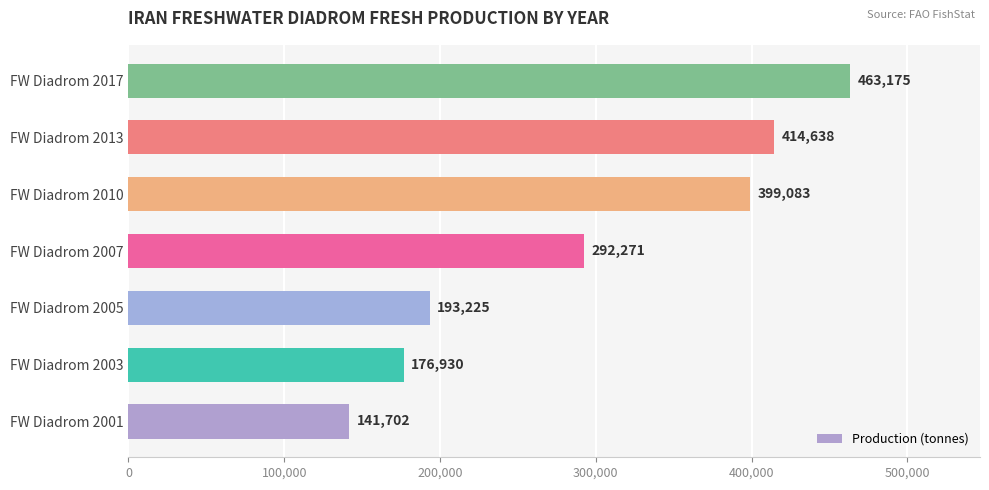

List the labels in order of value, smallest first.

FW Diadrom 2001, FW Diadrom 2003, FW Diadrom 2005, FW Diadrom 2007, FW Diadrom 2010, FW Diadrom 2013, FW Diadrom 2017